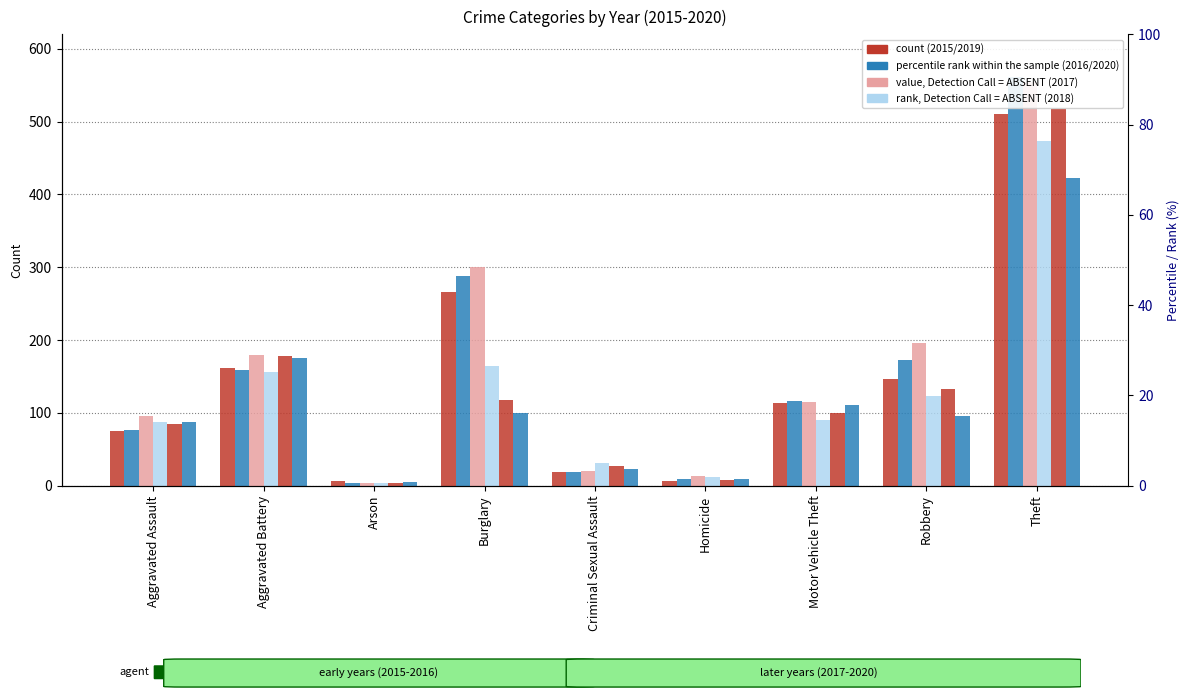

How many series are shown in this chart?

6